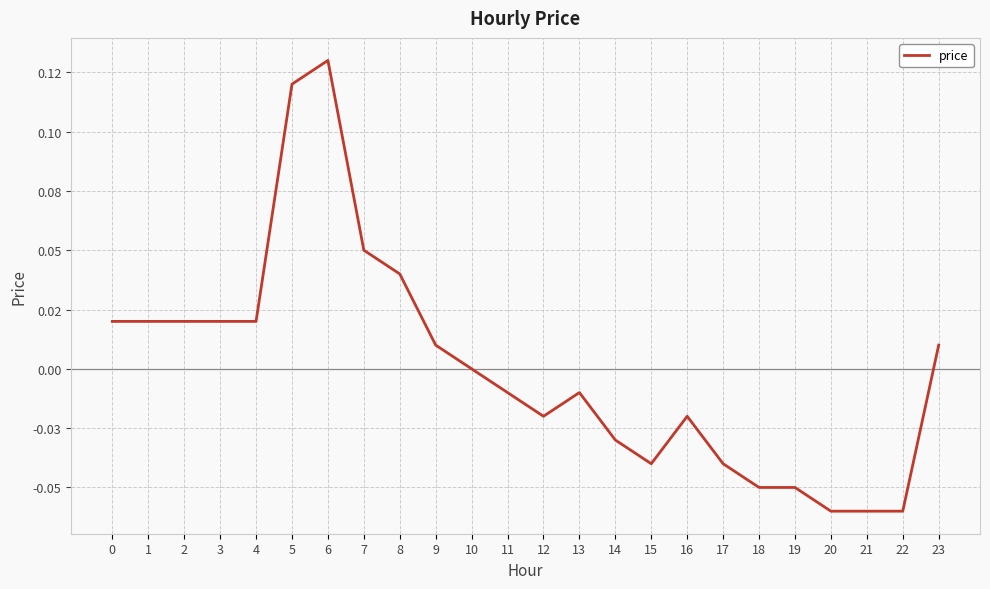

Is this an area chart (filled region under the line)?

No